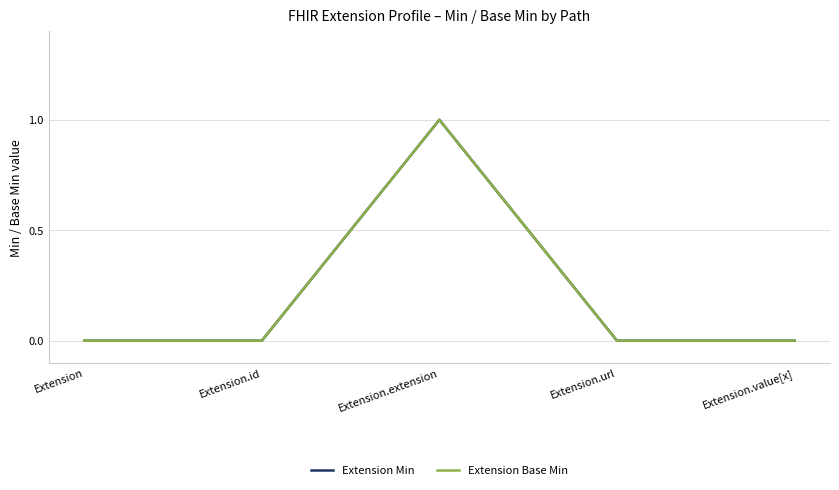

Which category has the highest value across all series?

Extension.extension